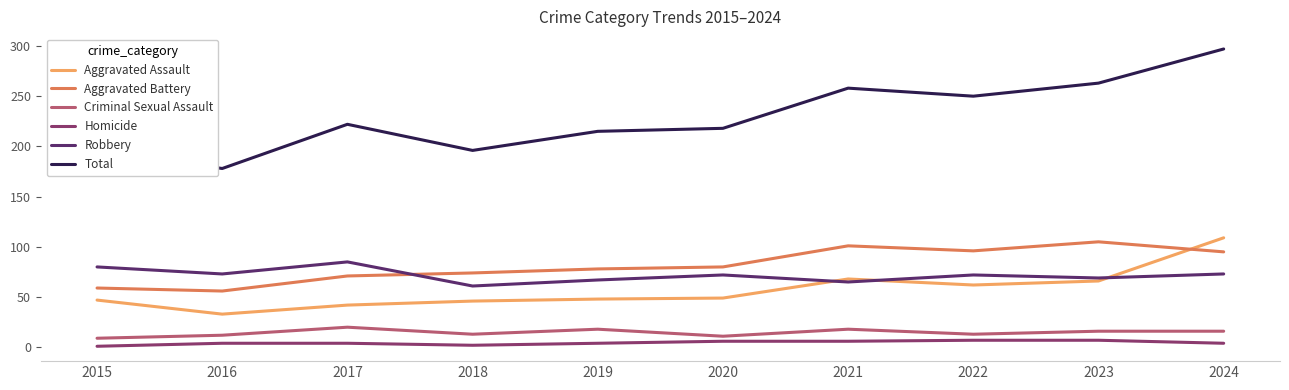

True or false: Aggravated Battery and Total intersect in this chart.

False